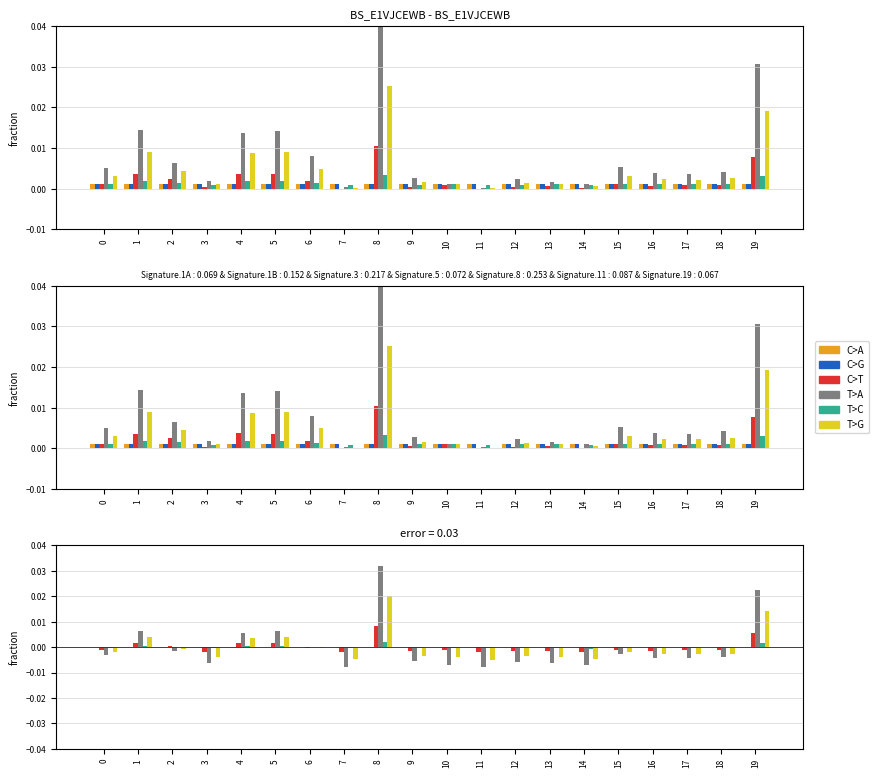

The C>G series shows -0.0 at 11. True or false?

False